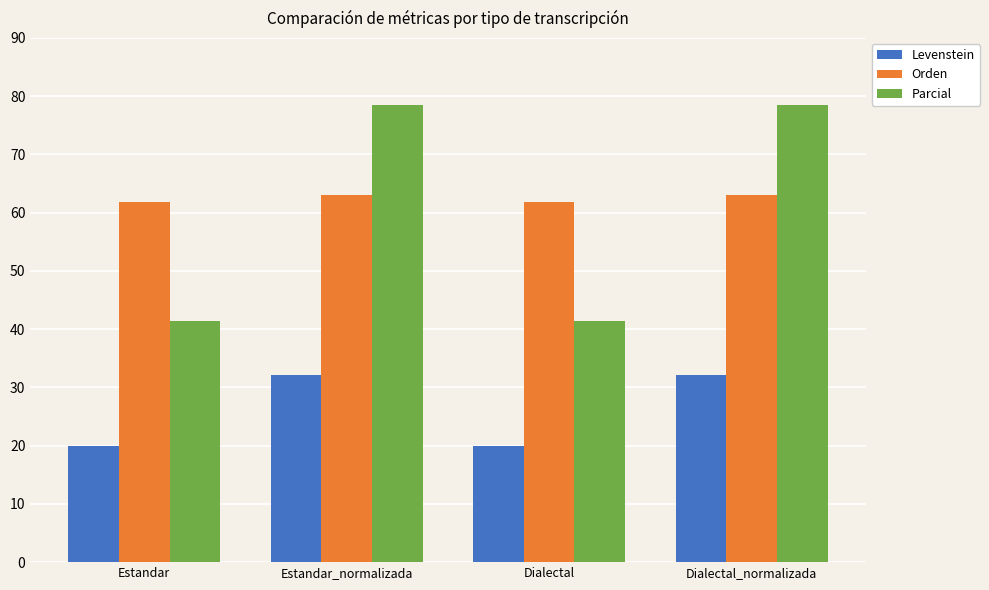

What is the highest value of the Orden series?

63.0